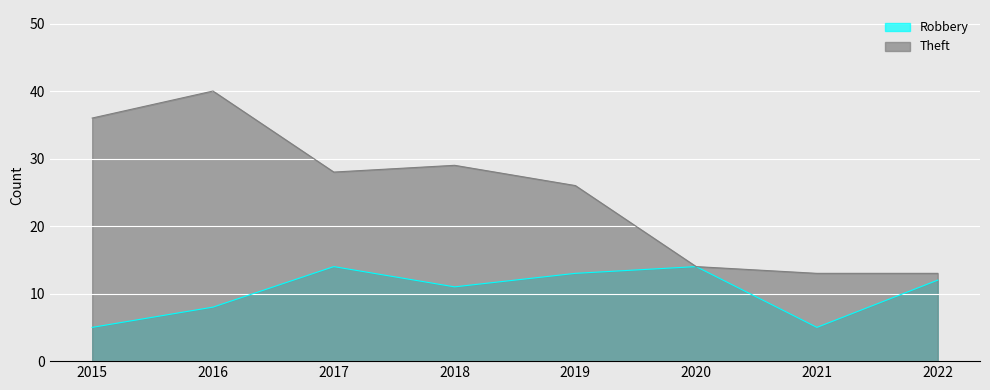

How many interior local valleys does the Theft series have?

1